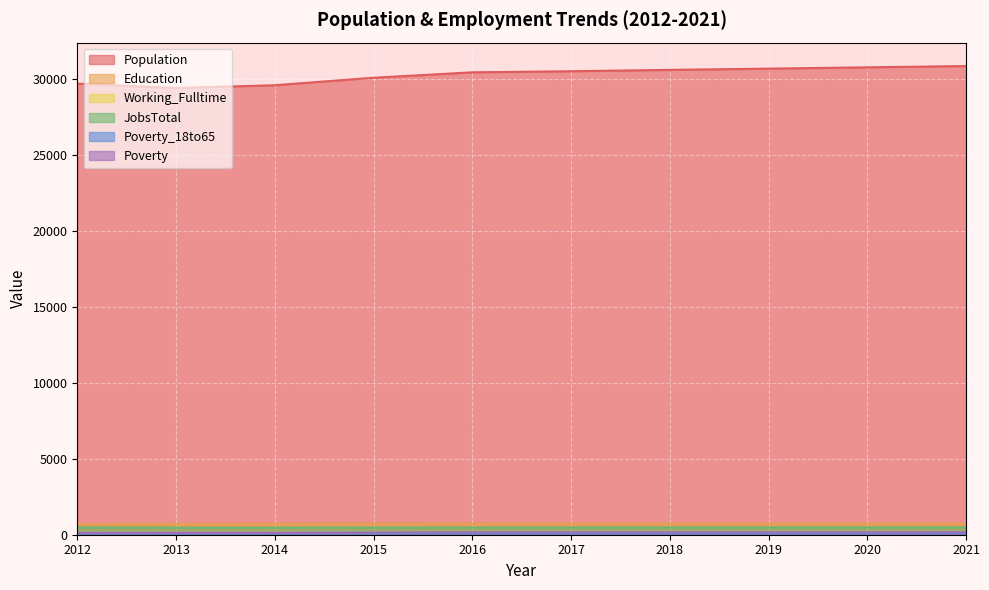

What is the value of the Education point at the 2nd from the left?

704